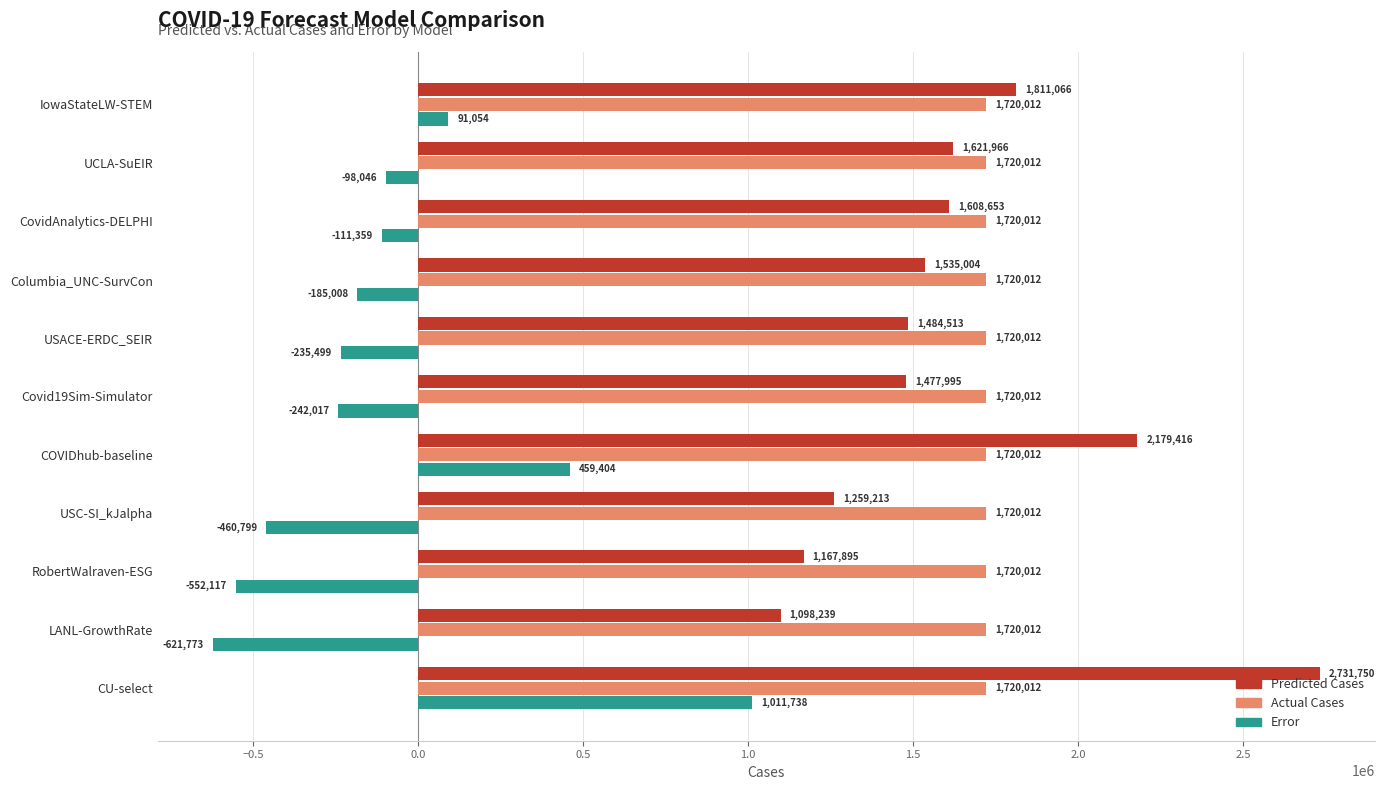

Is it true that Error equals -185008.0 at Columbia_UNC-SurvCon?

True